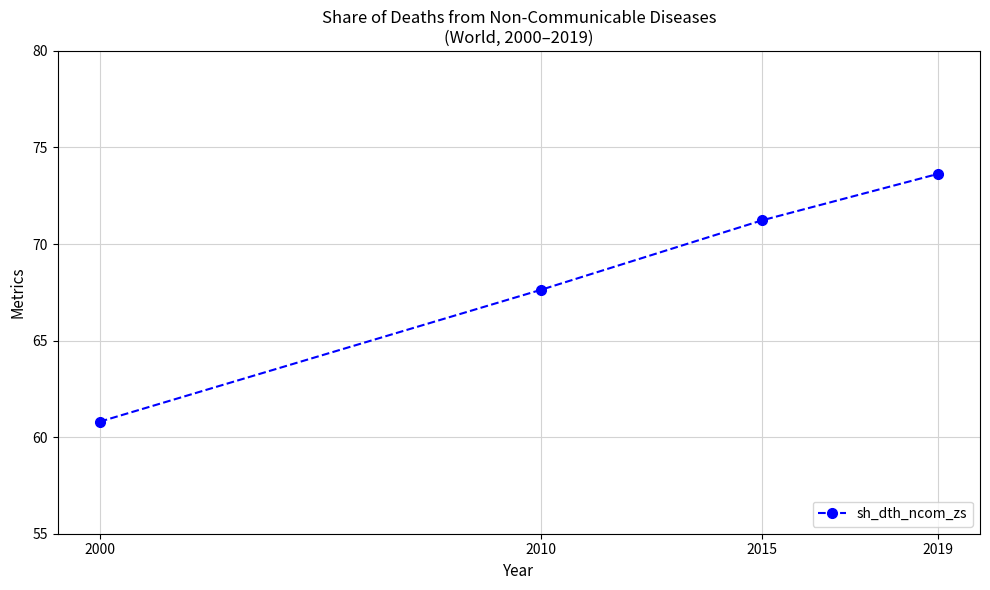

Does the chart display data point markers on the line(s)?

Yes